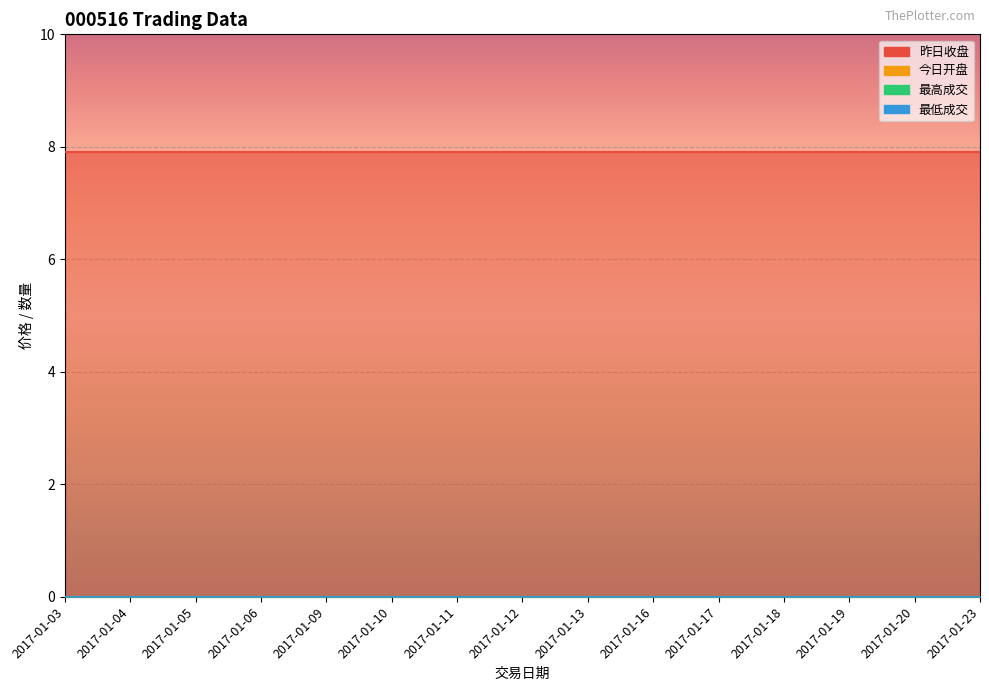

True or false: 昨日收盘 and 最低成交 intersect in this chart.

False